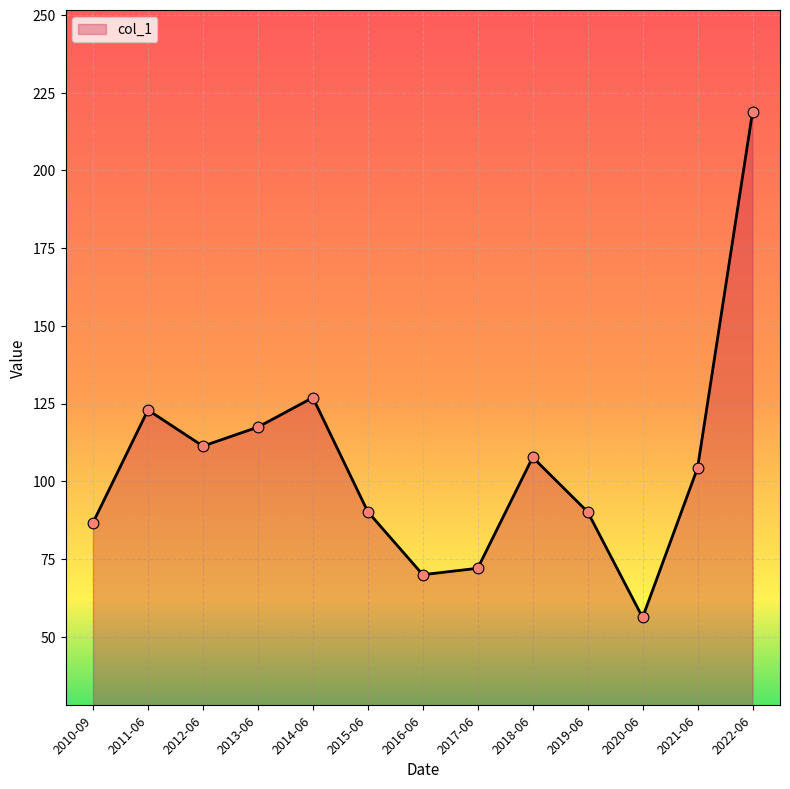

Approximately how many times larger is the value at 2017-06 compared to 2016-06?

1.0